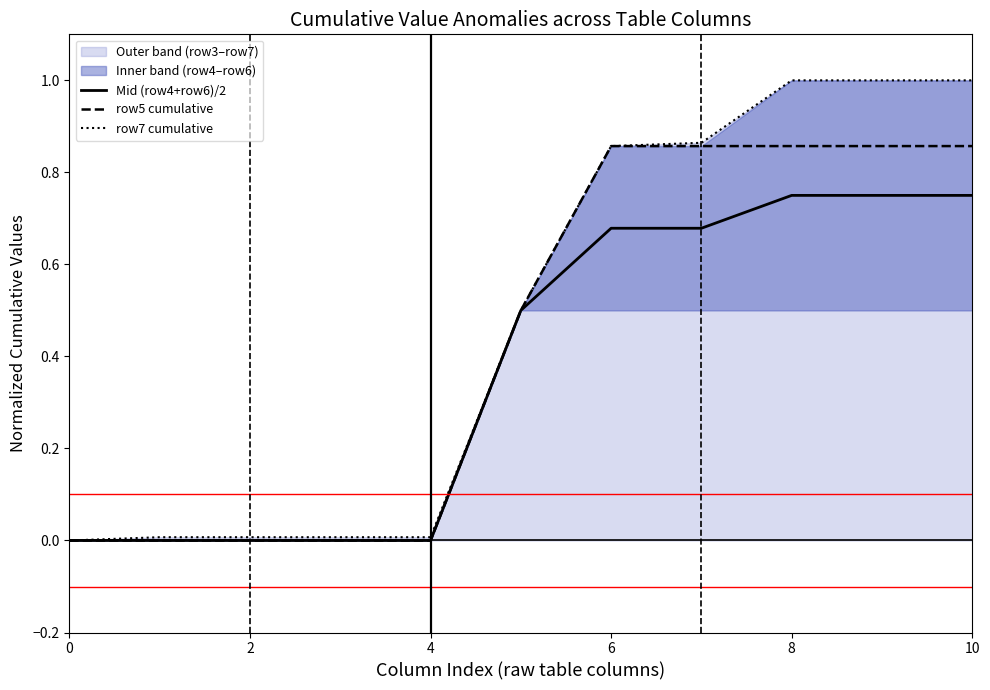

What value does the Mid (row4+row6)/2 series have at 7?

0.7